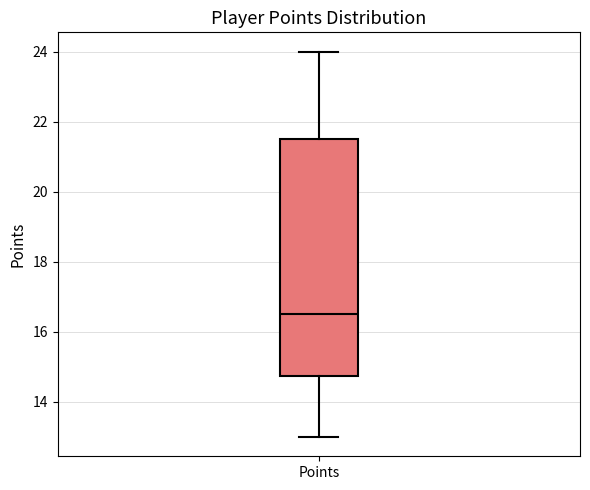

Read this box plot against the y-axis: the position of the median line, the range covered by the box, and the ends of both whiskers. The values are not printed on the chart, so give them approximately, as read against the axis.

median 16.6, box 14.8 to 21.6, whiskers 13.0 to 24.0